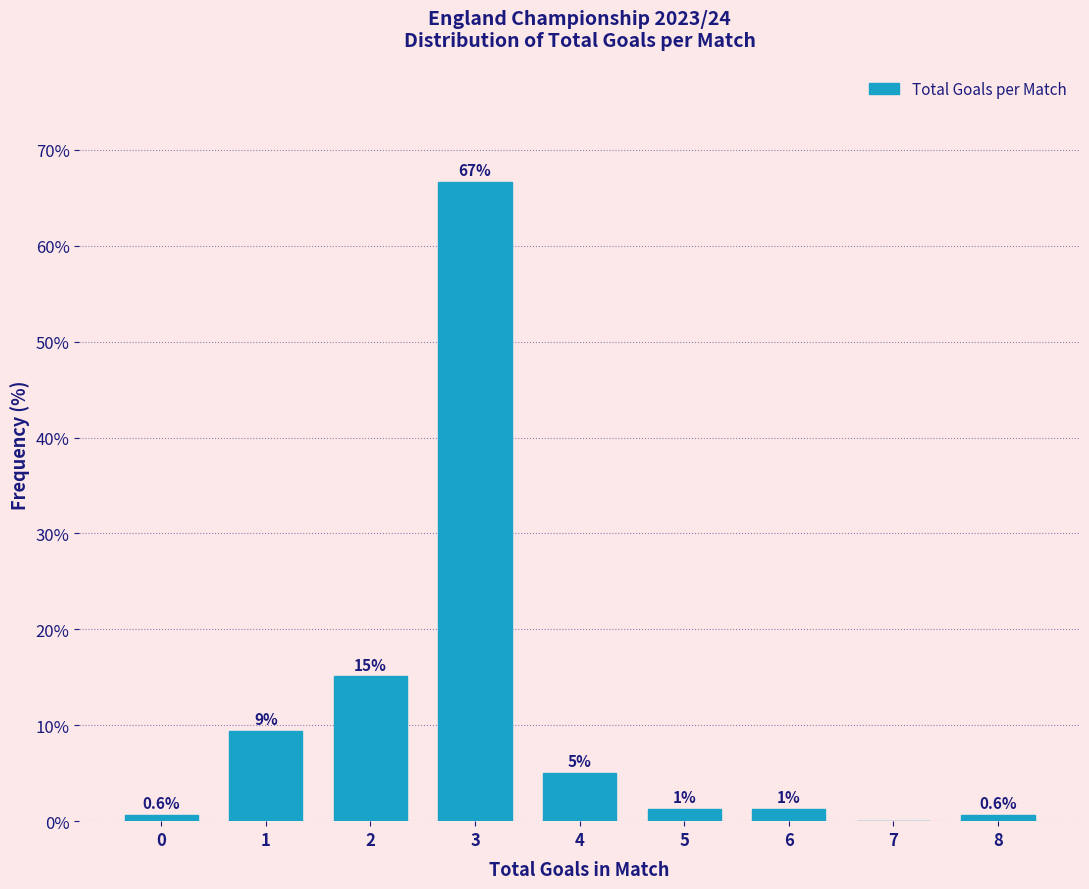

Between 5 and 7, which is larger?

5